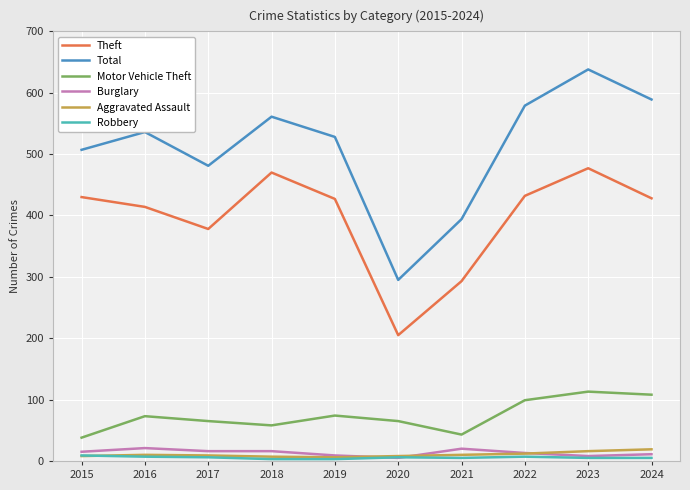

Which series changed the most between 2017 and 2023?

Total